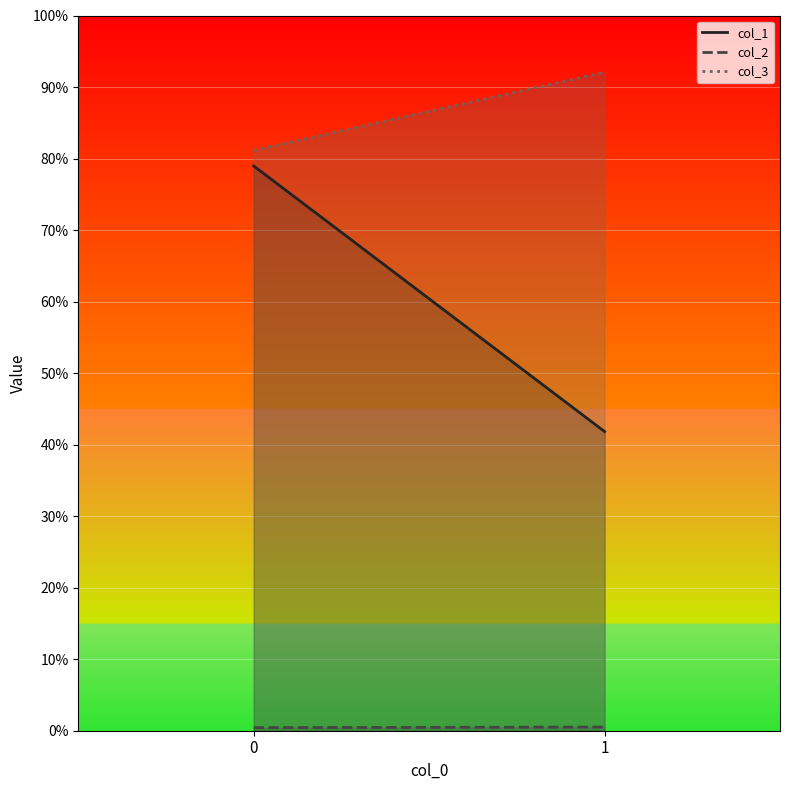

At 1, list the series in order from largest to smallest.

col_3, col_1, col_2